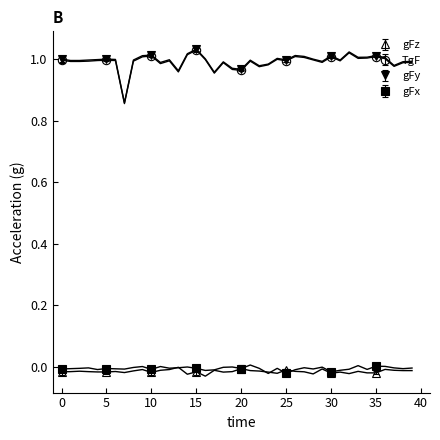

Which series has the largest total across all categories?

gFy